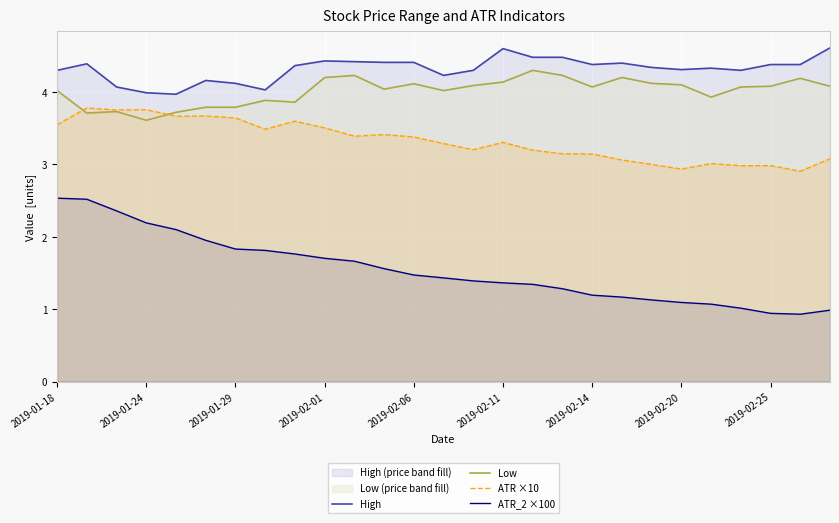

Which series has the largest total across all categories?

High